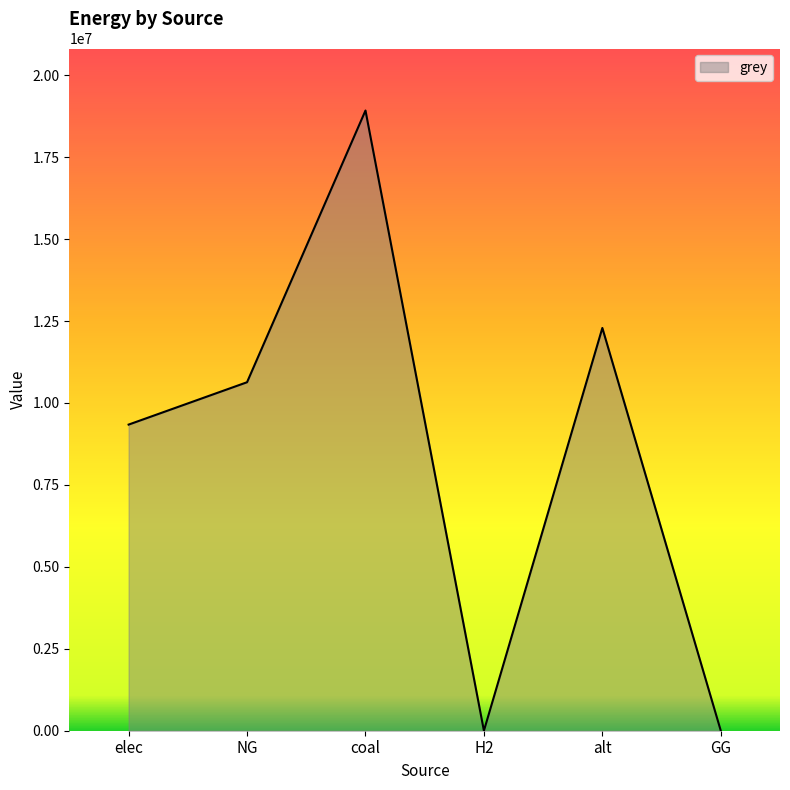

Does the chart have visible grid lines?

No